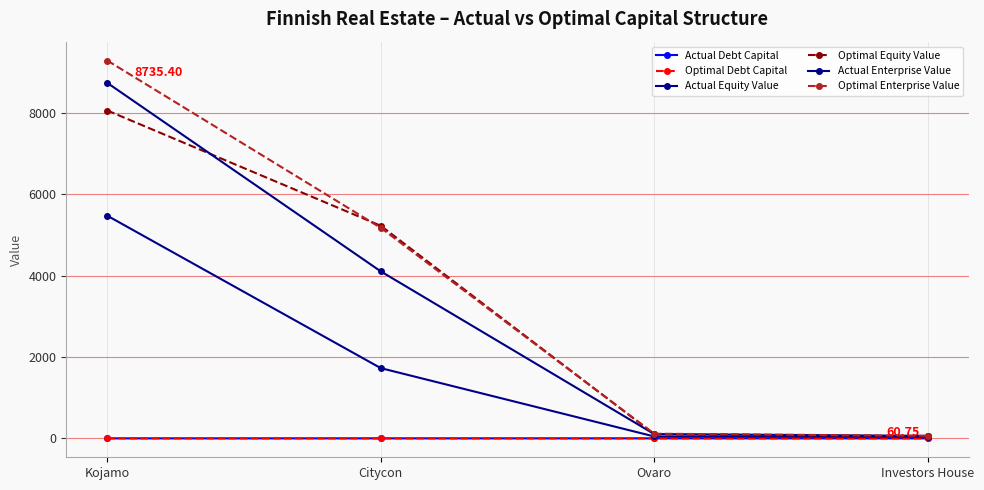

Is it true that Optimal Debt Capital equals 0.3 at Kojamo?

False